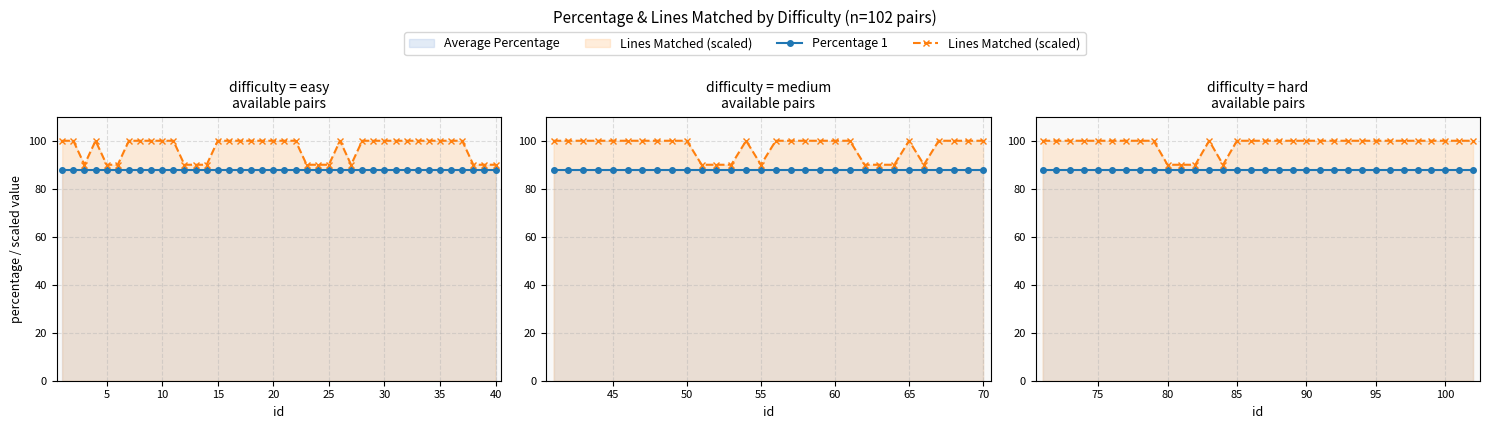

What is the maximum value shown in the chart?

100